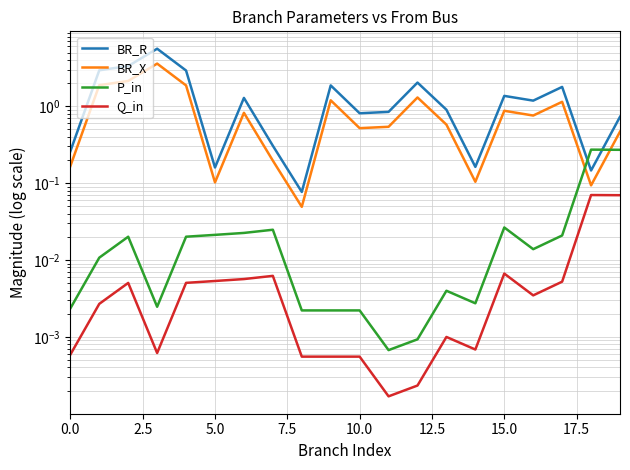

What is the label of the 19th point from the left?

18